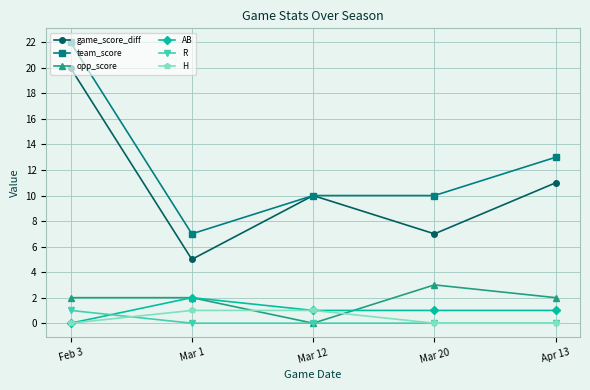

What is the difference between the highest and lowest values at Mar 20?

10